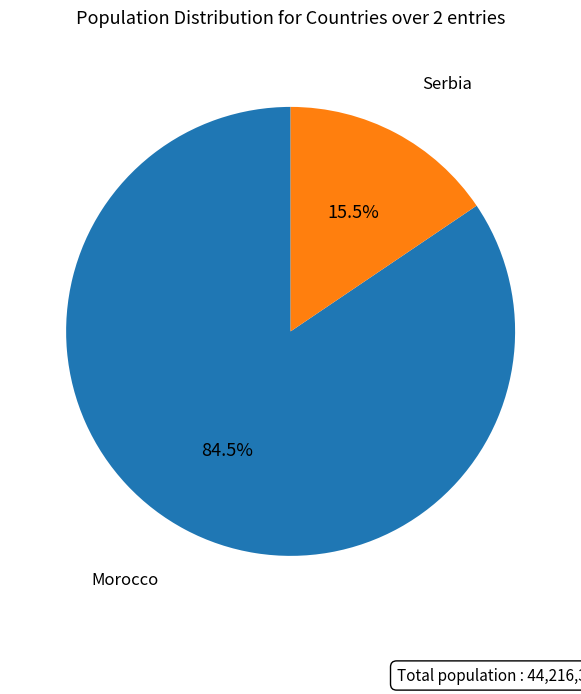

Is there any slice that represents more than half of the pie?

Yes